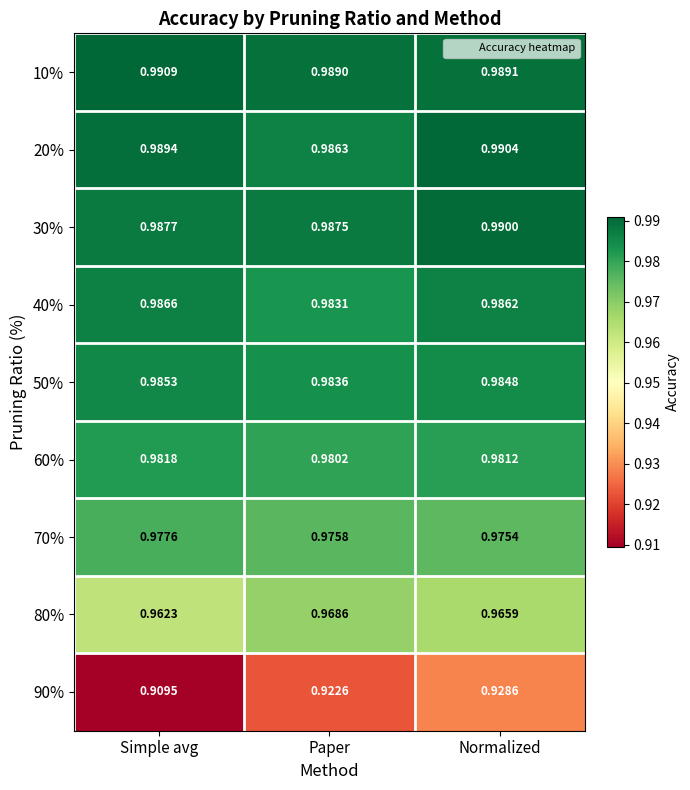

Rank the categories by 90% value from lowest to highest.

Simple avg, Paper, Normalized